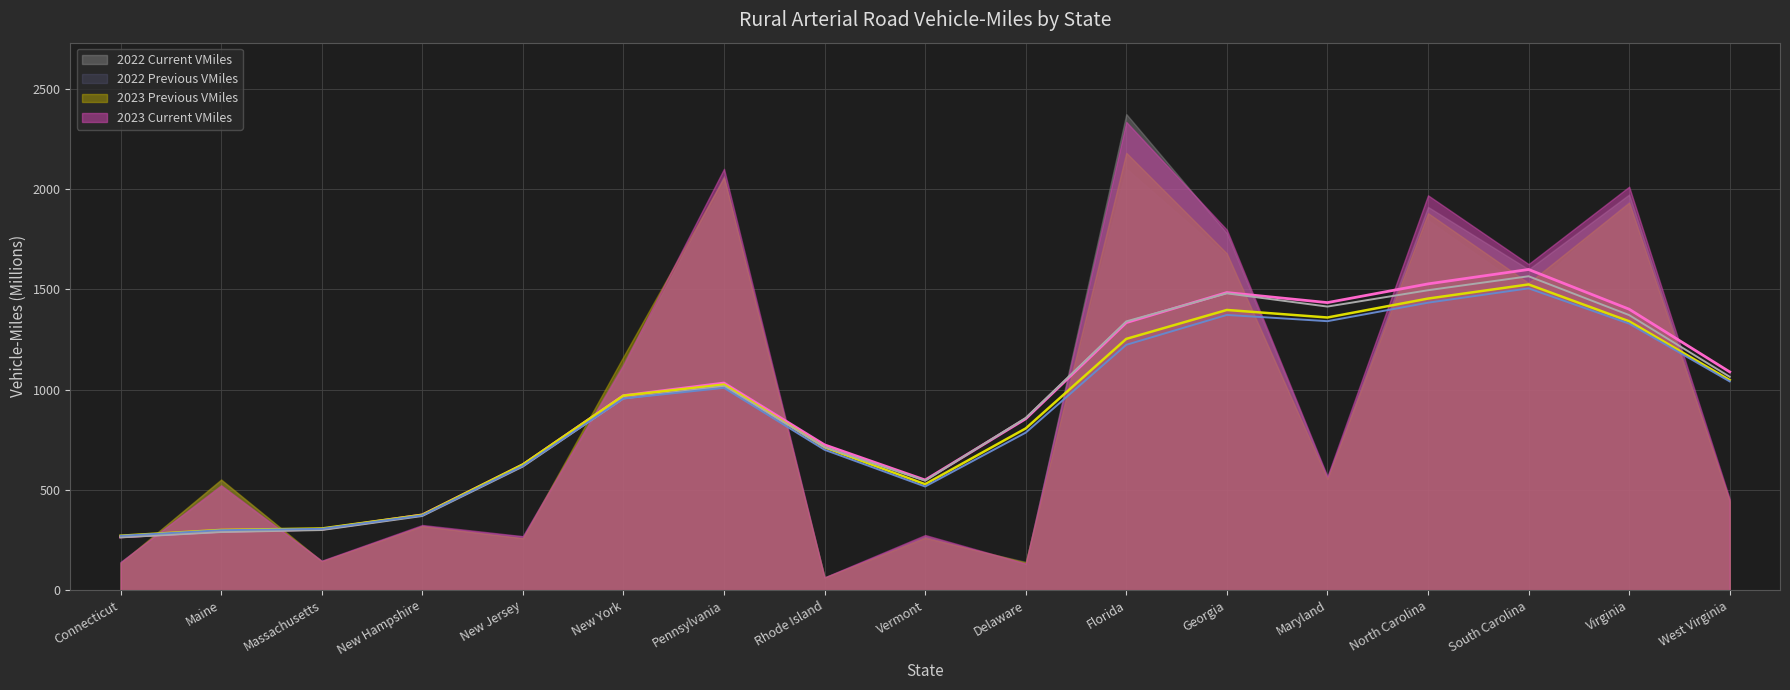

At which label is 2022 Previous VMiles closest to 1083?

New York